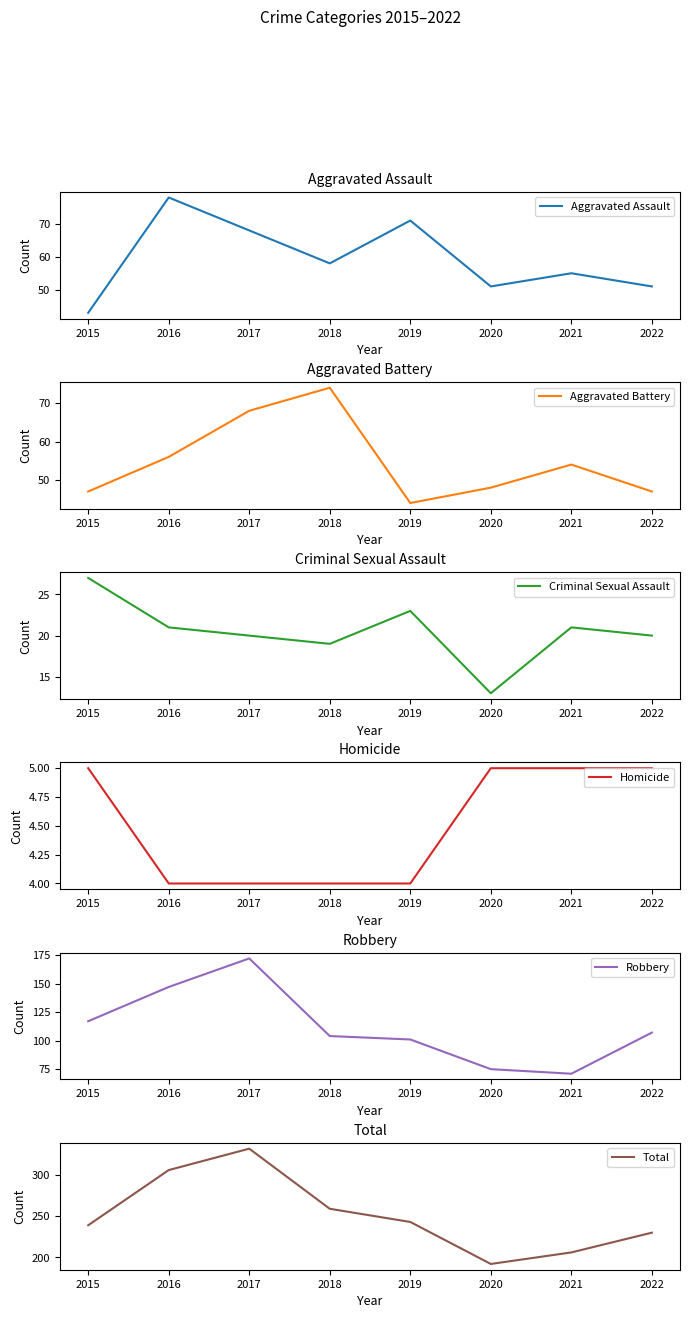

Reading left to right, transcribe all the data shown in this chart.

Aggravated Assault: 2015=43	2016=78	2017=68	2018=58	2019=71	2020=51	2021=55	2022=51
Aggravated Battery: 2015=47	2016=56	2017=68	2018=74	2019=44	2020=48	2021=54	2022=47
Criminal Sexual Assault: 2015=27	2016=21	2017=20	2018=19	2019=23	2020=13	2021=21	2022=20
Homicide: 2015=5	2016=4	2017=4	2018=4	2019=4	2020=5	2021=5	2022=5
Robbery: 2015=117	2016=147	2017=172	2018=104	2019=101	2020=75	2021=71	2022=107
Total: 2015=239	2016=306	2017=332	2018=259	2019=243	2020=192	2021=206	2022=230